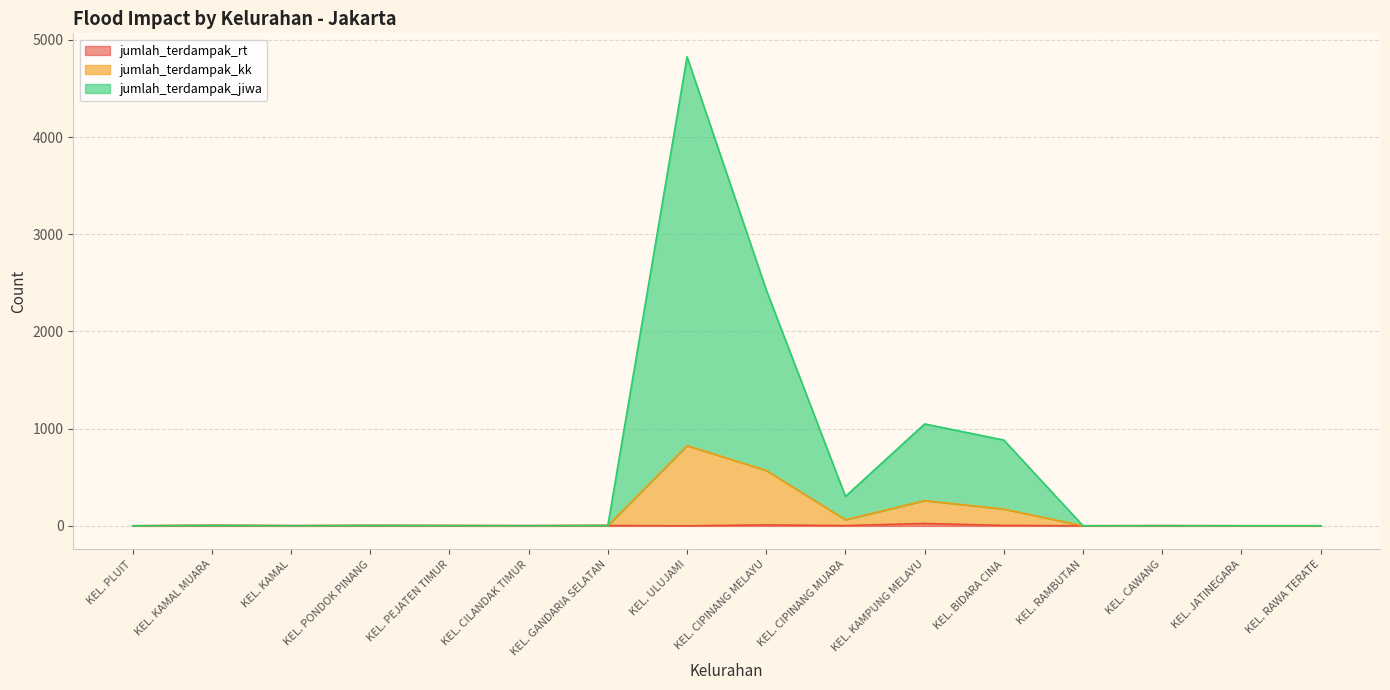

True or false: jumlah_terdampak_jiwa and jumlah_terdampak_rt cross at least once.

False